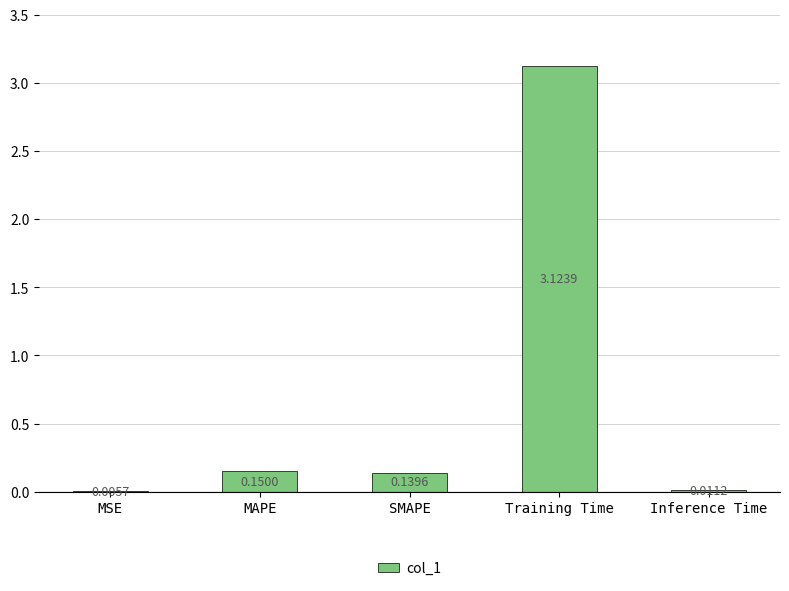

At which label is the value closest to 1?

MAPE